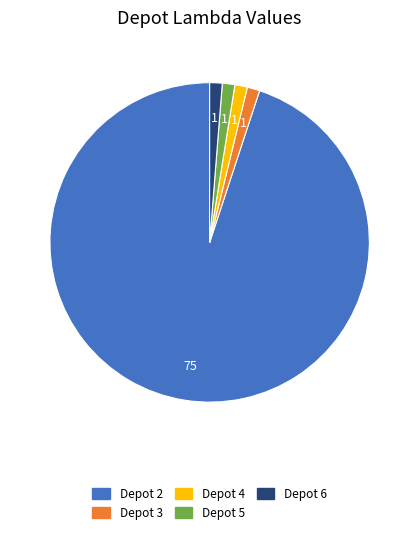

Is the sum of Depot 2 and Depot 3 greater than half?

Yes